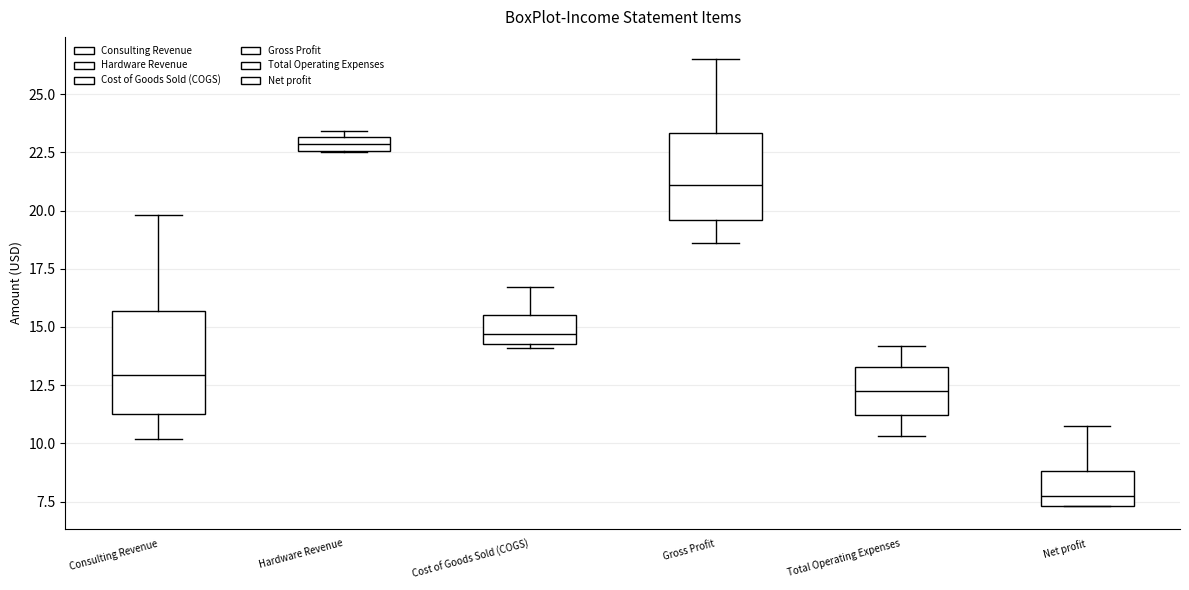

Where is the lower edge of the box for Consulting Revenue on the y-axis? The values are not printed on the chart, so give them approximately, as read against the axis.

11.5